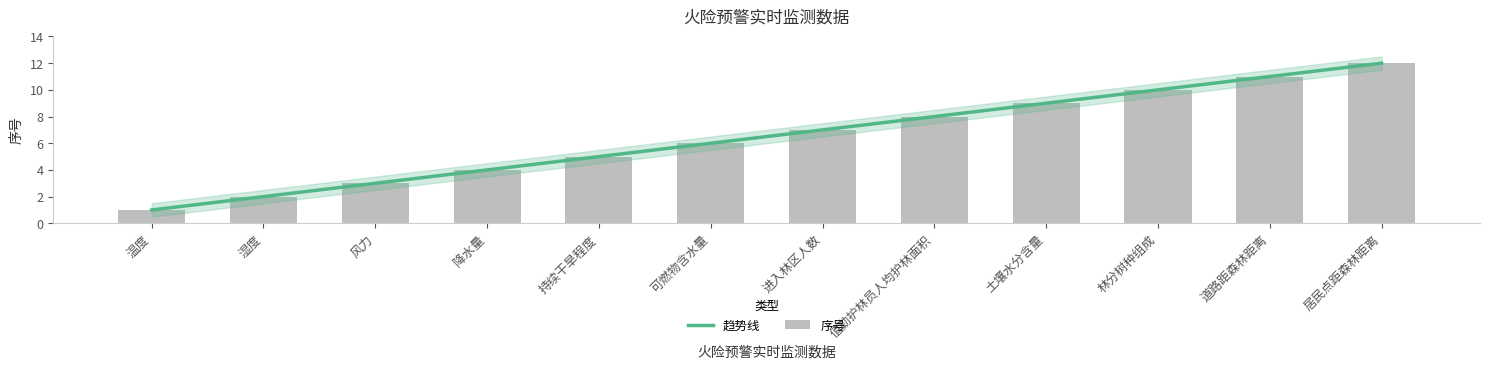

Is it true that the value at 湿度 is 1?

False